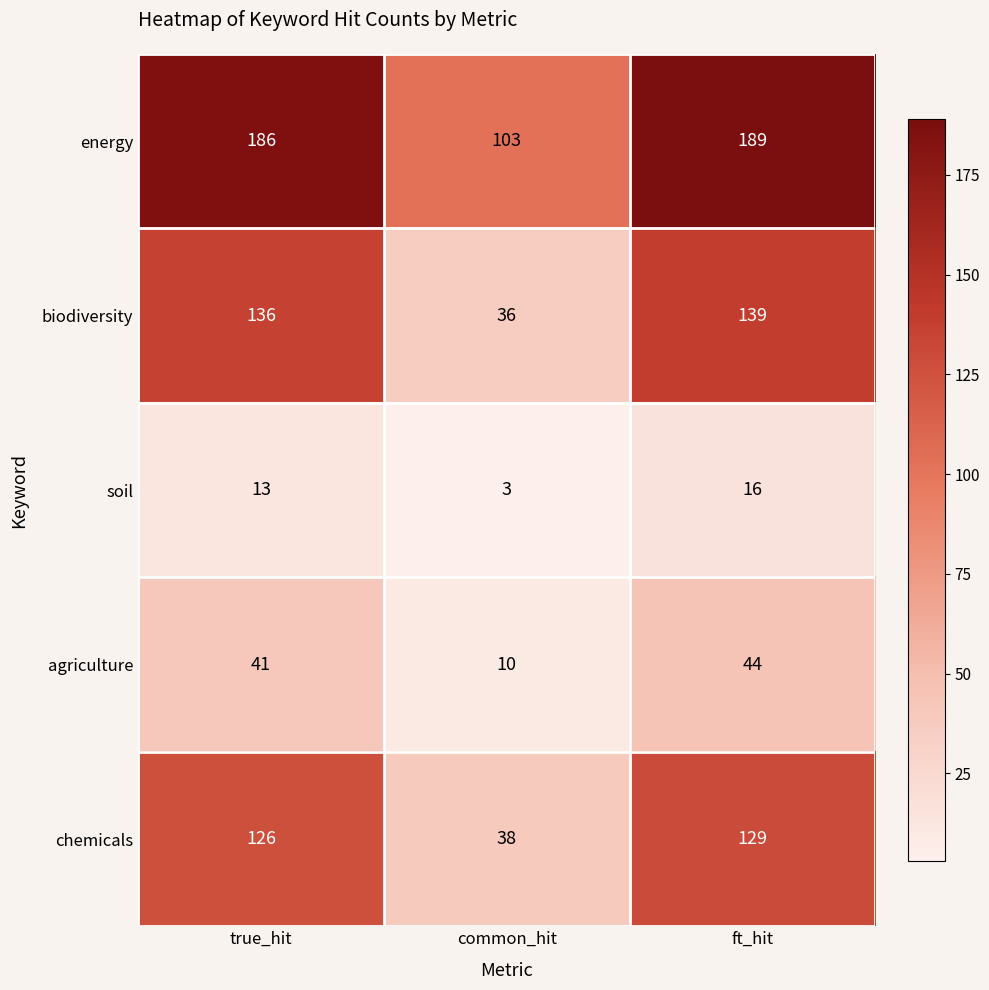

Which series has the largest total across all categories?

energy